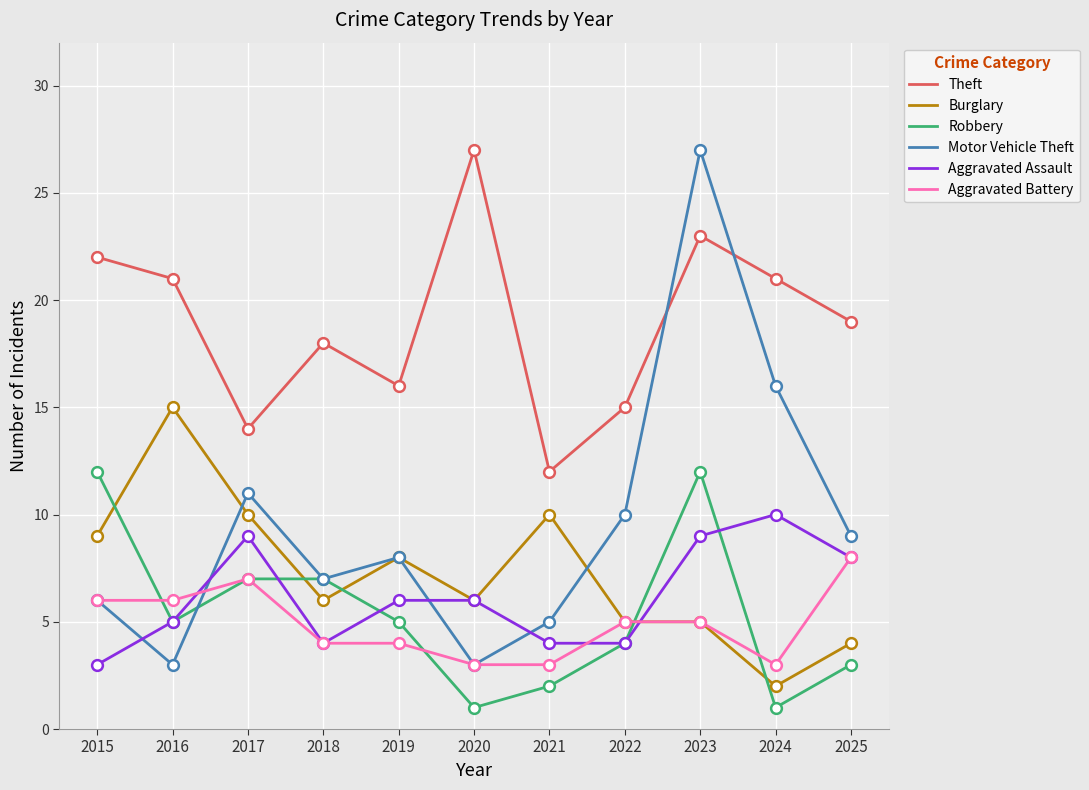

What is the total value across all series at 2017?

58